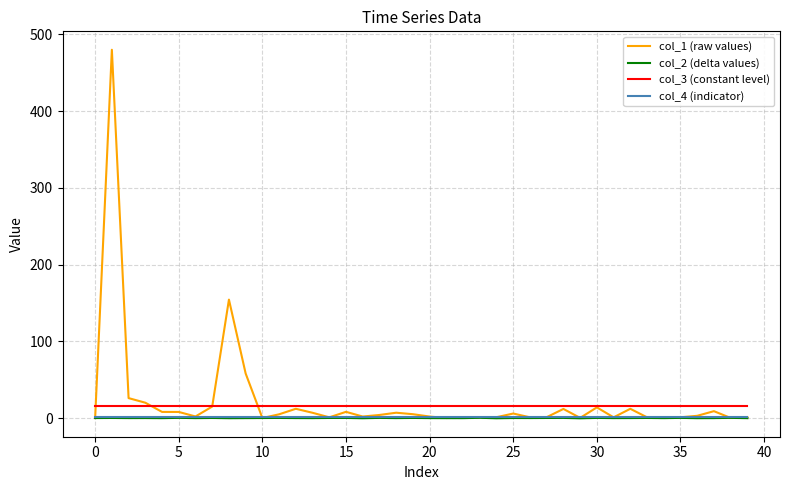

How many lines are shown in the chart?

4